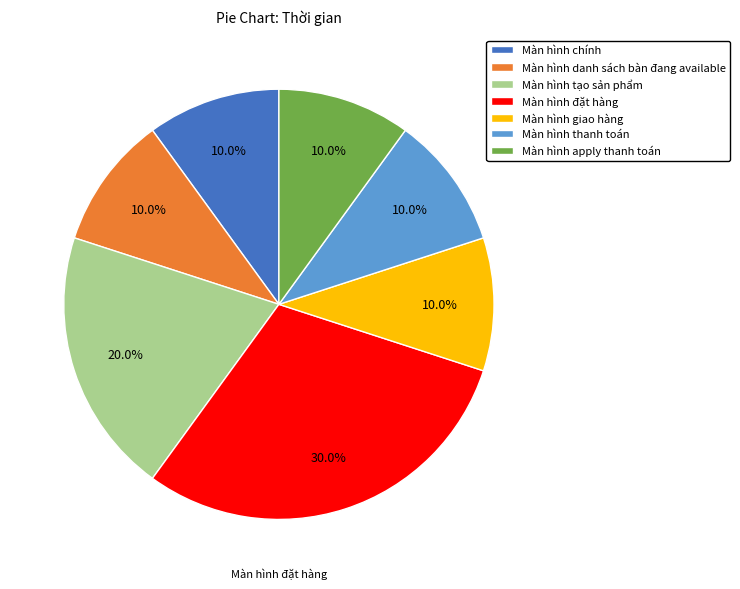

To the nearest percent, what portion does Màn hình giao hàng represent?

10%